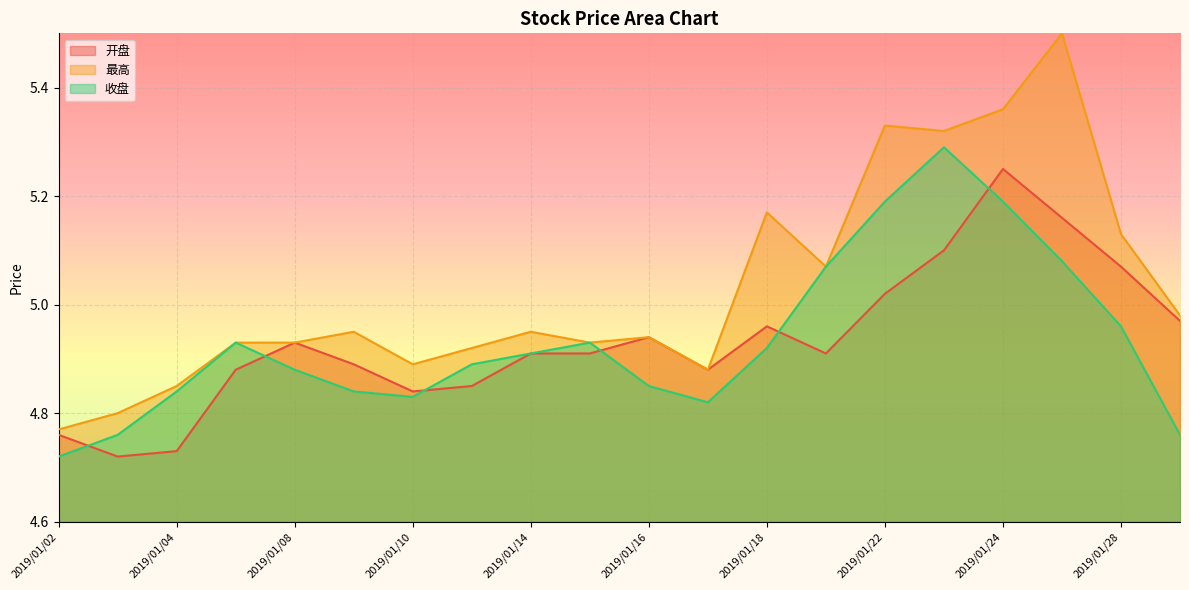

Reading left to right, list all the values displayed in this chart.

开盘: 2019/01/02=4.8	2019/01/03=4.7	2019/01/04=4.7	2019/01/07=4.9	2019/01/08=4.9	2019/01/09=4.9	2019/01/10=4.8	2019/01/11=4.8	2019/01/14=4.9	2019/01/15=4.9	2019/01/16=4.9	2019/01/17=4.9	2019/01/18=5.0	2019/01/21=4.9	2019/01/22=5.0	2019/01/23=5.1	2019/01/24=5.2	2019/01/25=5.2	2019/01/28=5.1	2019/01/29=5.0
最高: 2019/01/02=4.8	2019/01/03=4.8	2019/01/04=4.8	2019/01/07=4.9	2019/01/08=4.9	2019/01/09=5.0	2019/01/10=4.9	2019/01/11=4.9	2019/01/14=5.0	2019/01/15=4.9	2019/01/16=4.9	2019/01/17=4.9	2019/01/18=5.2	2019/01/21=5.1	2019/01/22=5.3	2019/01/23=5.3	2019/01/24=5.4	2019/01/25=5.5	2019/01/28=5.1	2019/01/29=5.0
收盘: 2019/01/02=4.7	2019/01/03=4.8	2019/01/04=4.8	2019/01/07=4.9	2019/01/08=4.9	2019/01/09=4.8	2019/01/10=4.8	2019/01/11=4.9	2019/01/14=4.9	2019/01/15=4.9	2019/01/16=4.8	2019/01/17=4.8	2019/01/18=4.9	2019/01/21=5.1	2019/01/22=5.2	2019/01/23=5.3	2019/01/24=5.2	2019/01/25=5.1	2019/01/28=5.0	2019/01/29=4.8